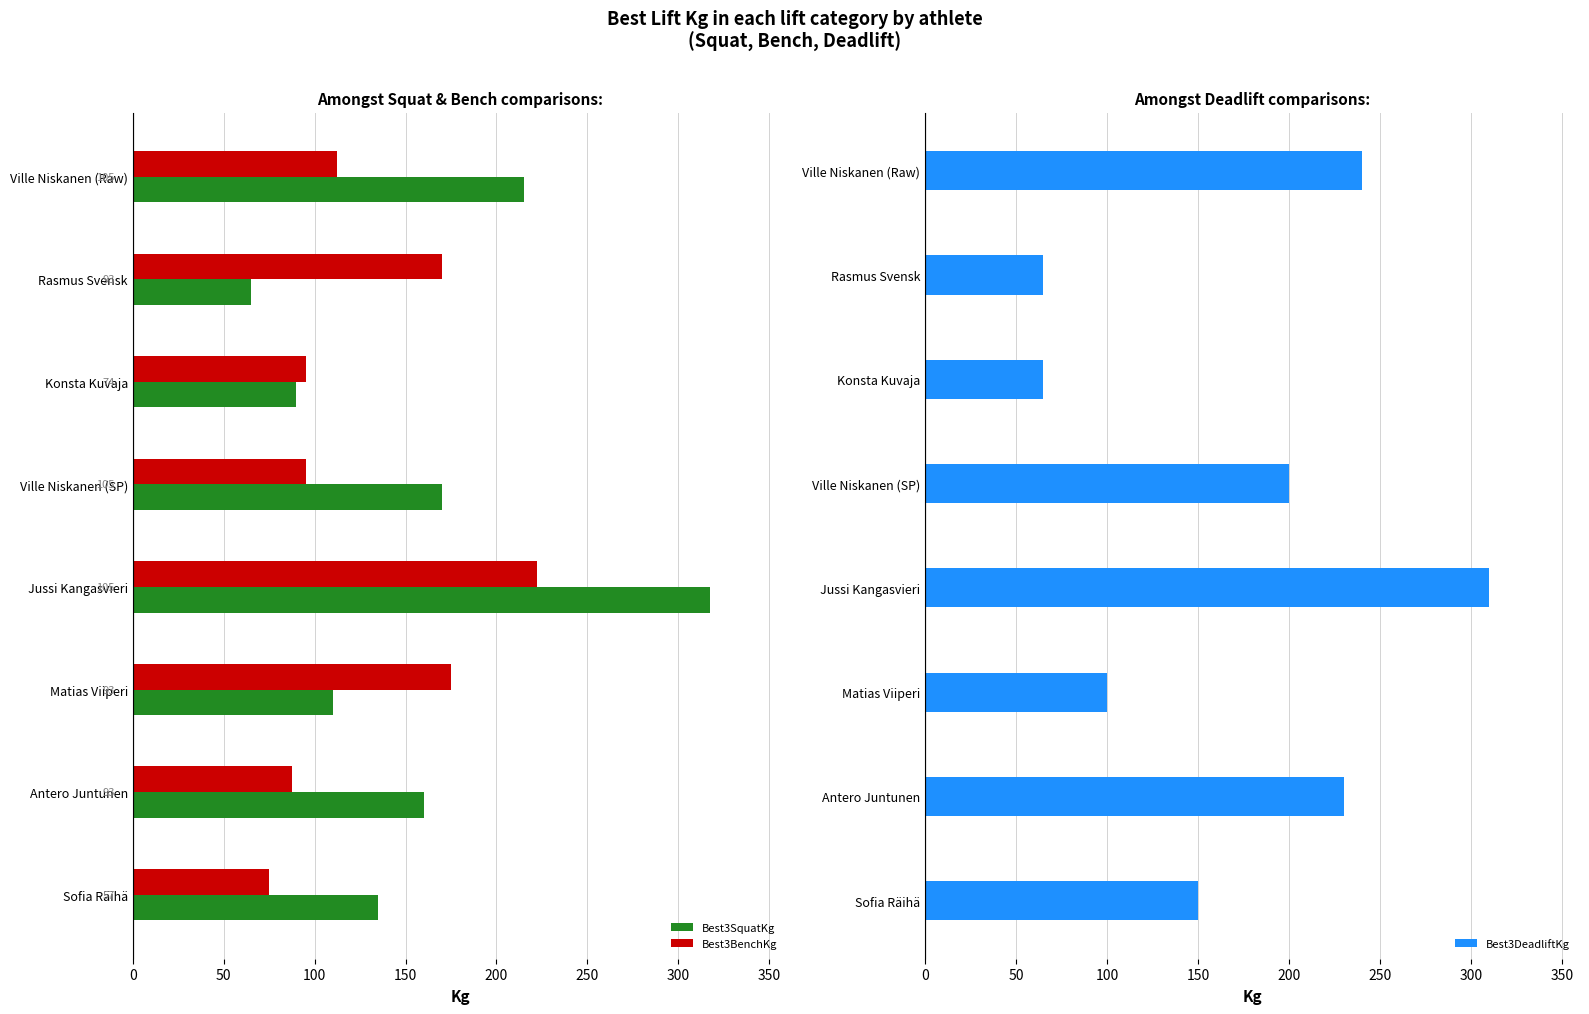

How many bars are there in each group?

3